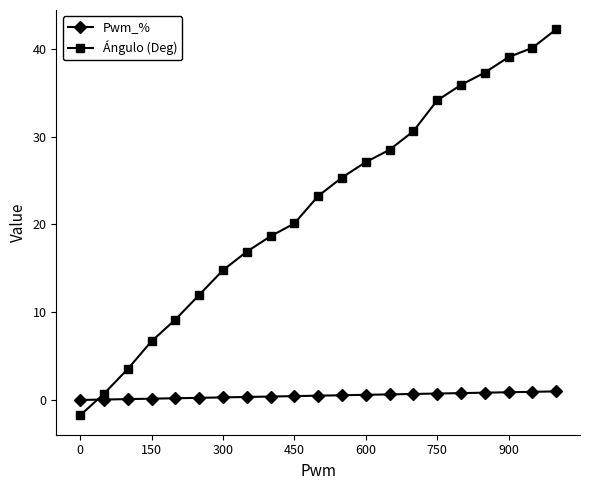

How many lines are shown in the chart?

2